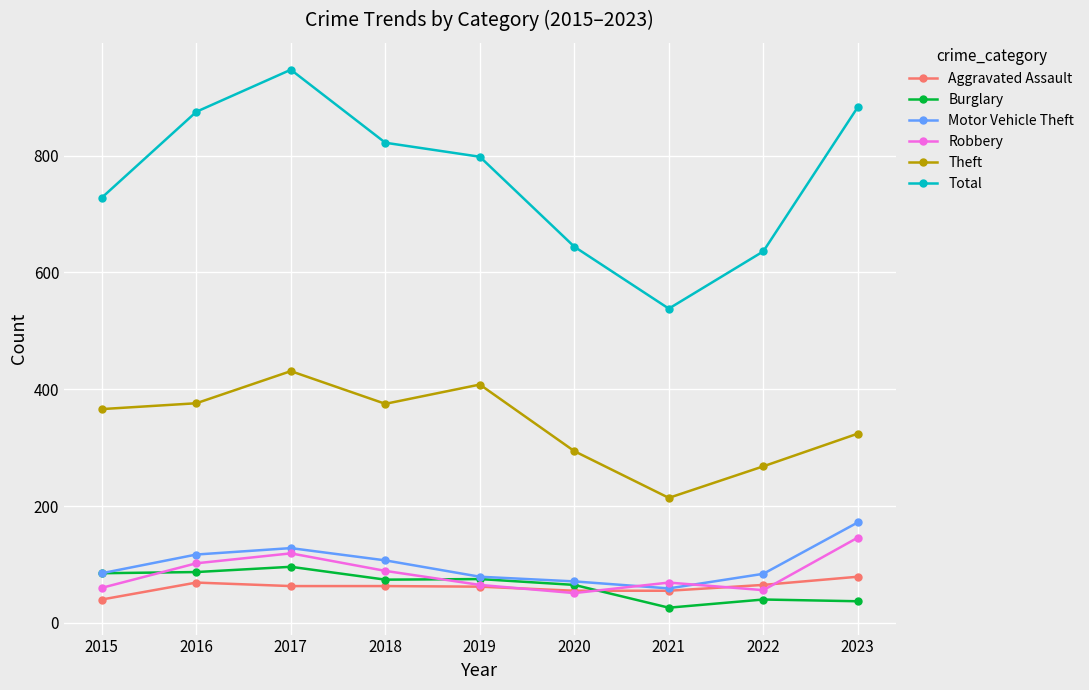

What are all the series names shown in the legend?

Aggravated Assault, Burglary, Motor Vehicle Theft, Robbery, Theft, Total